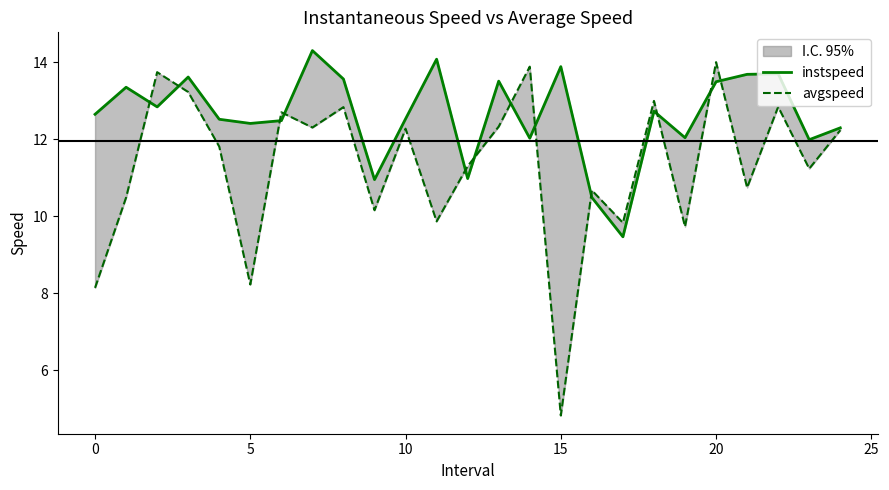

Where is avgspeed nearest to the value 9?

19